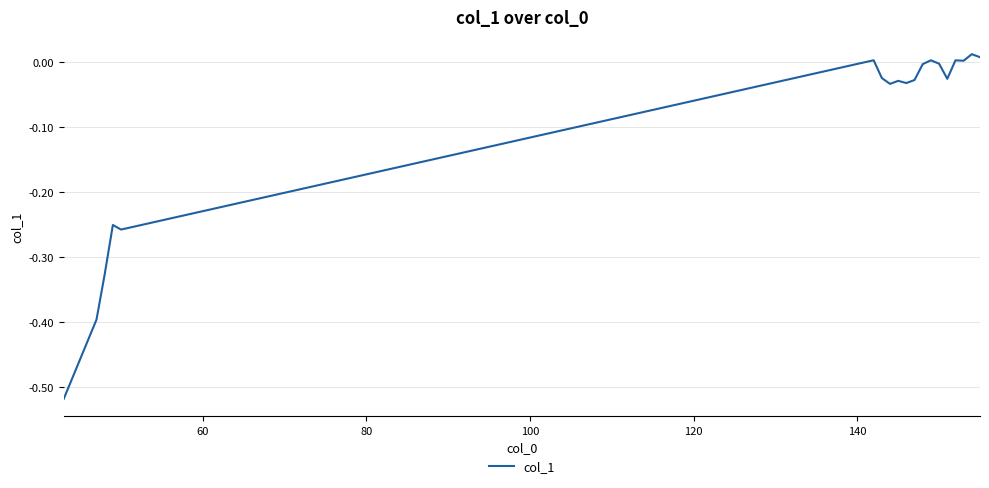

What is the difference between the maximum and minimum values?

0.5